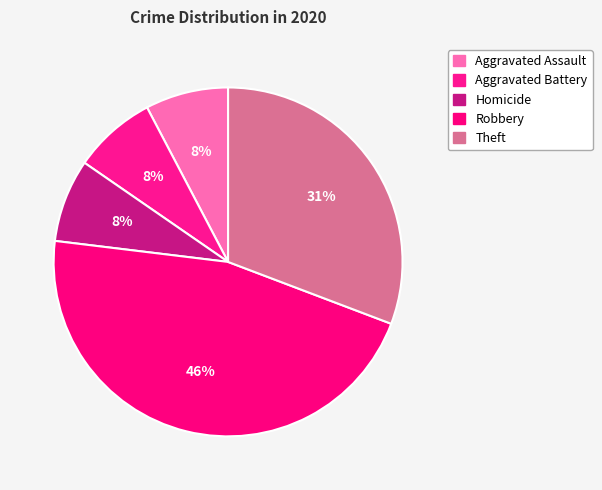

Count the number of slices in the pie.

5